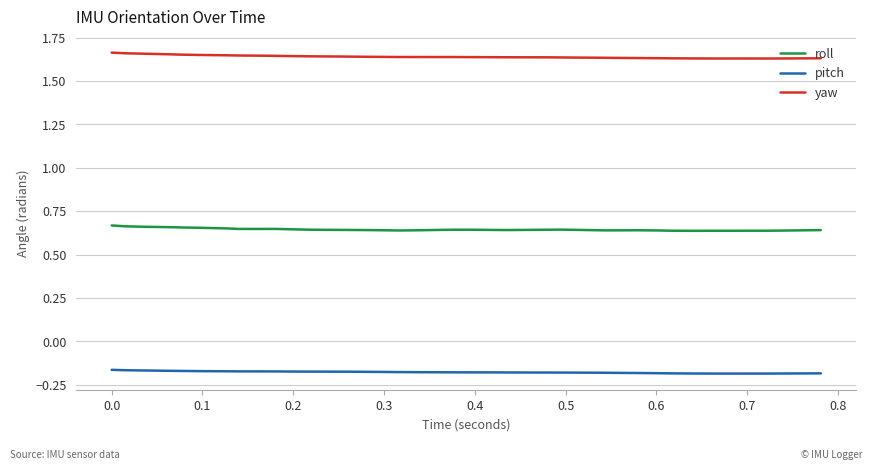

List the series in order of their peak value, lowest first.

pitch, roll, yaw